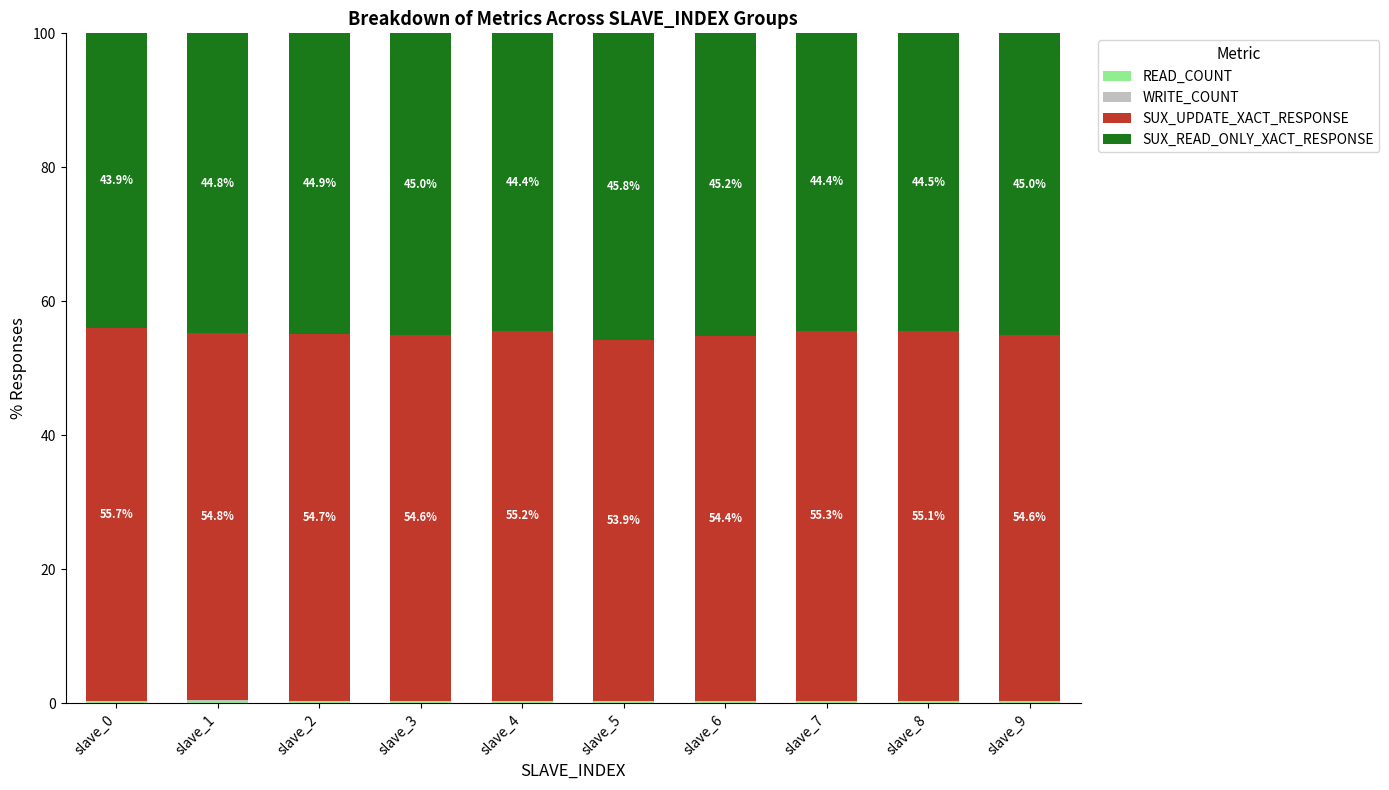

What is the sum of the READ_COUNT values at slave_1 and slave_0?

0.7